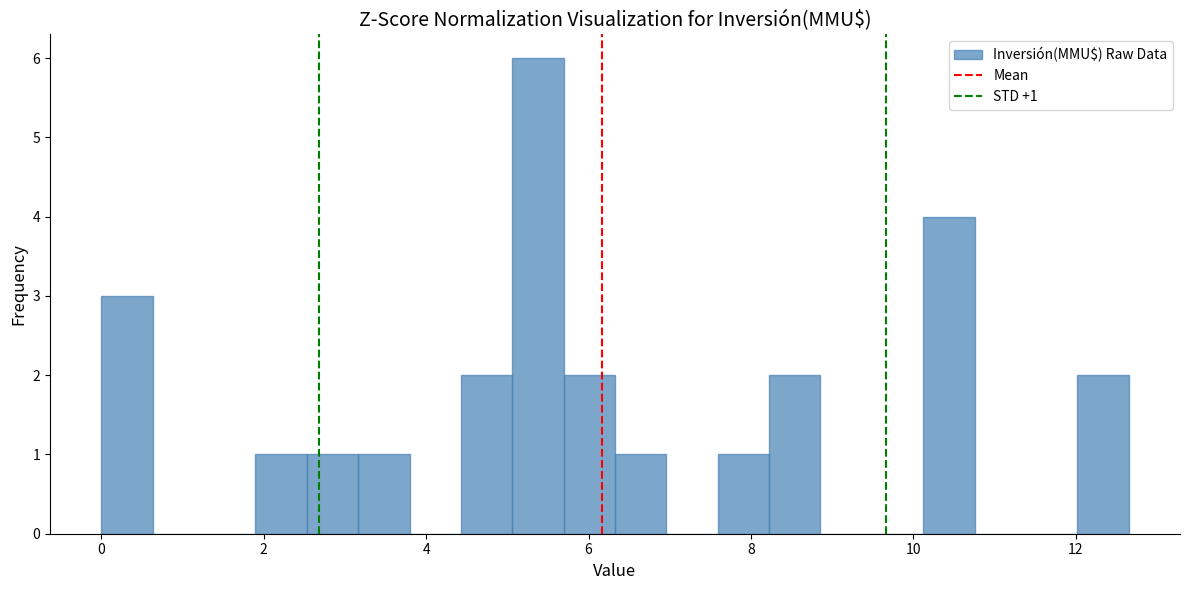

Read against the x-axis, roughly where is the centre of the tallest bar?

5.4